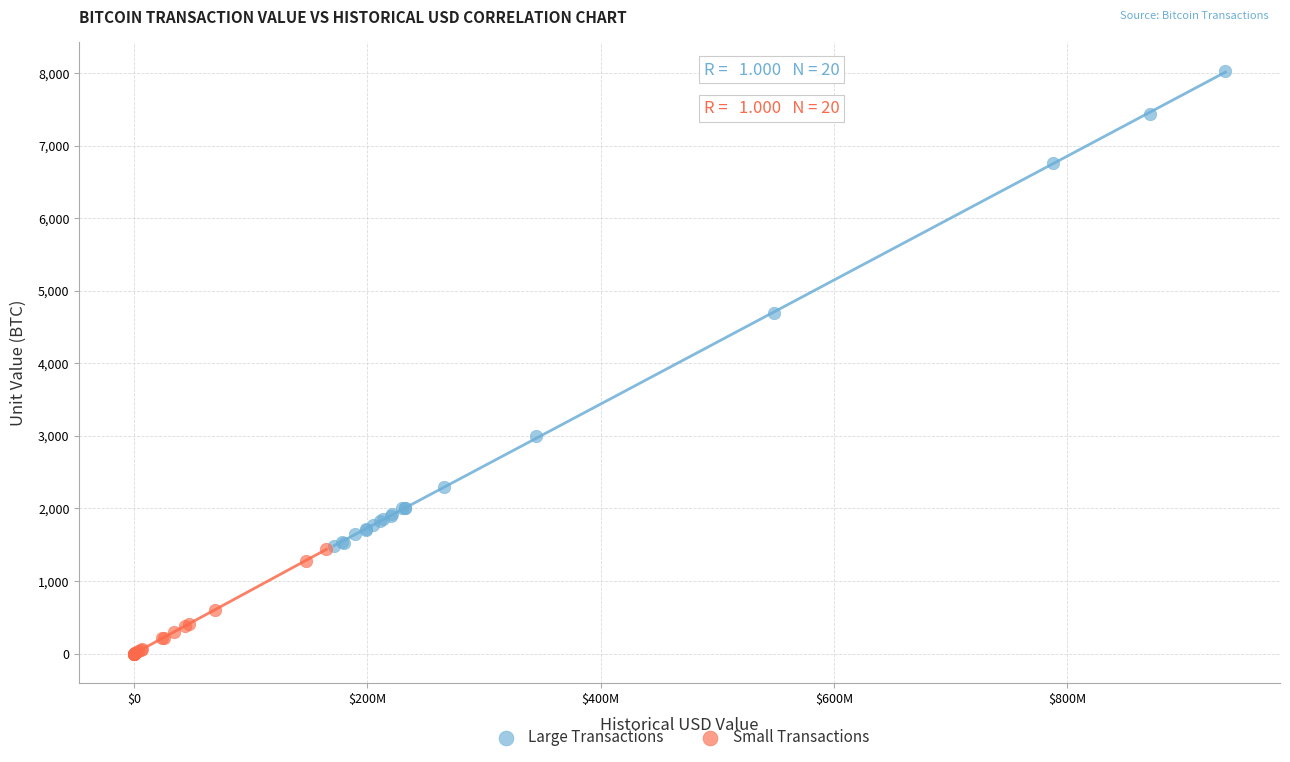

Which series reaches the maximum Y coordinate?

Large Transactions